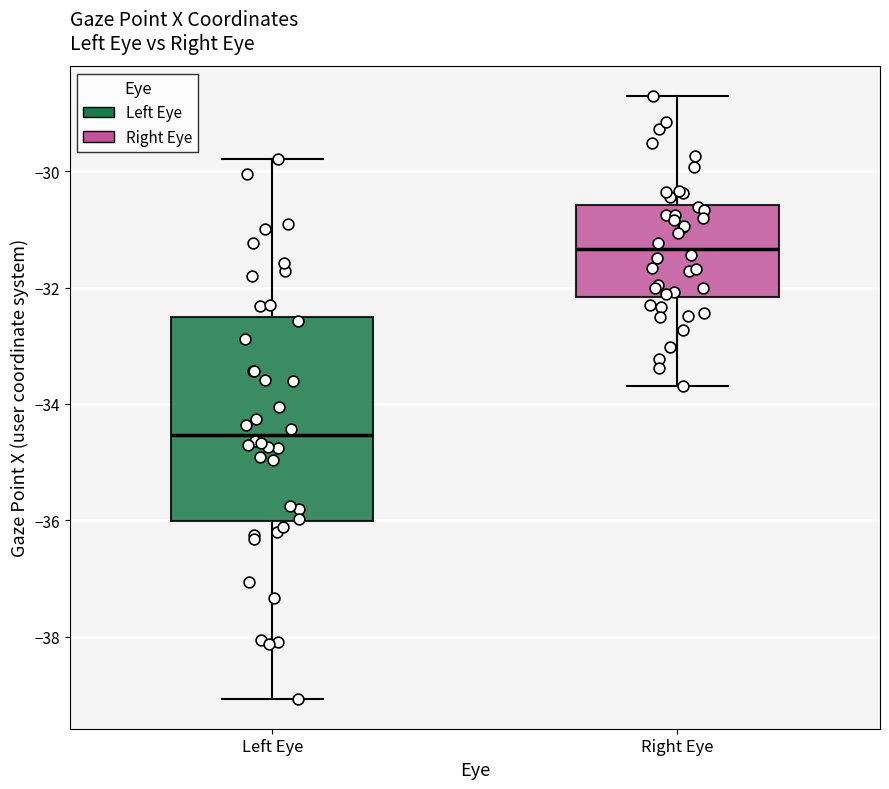

Reading left to right, read every box against the y-axis: the position of its median line, the range the box covers, and the ends of its whiskers. The values are not printed on the chart, so give them approximately, as read against the axis.

Left Eye: median -34.6, box -36.0 to -32.6, whiskers -39.0 to -29.8
Right Eye: median -31.4, box -32.2 to -30.6, whiskers -33.6 to -28.8